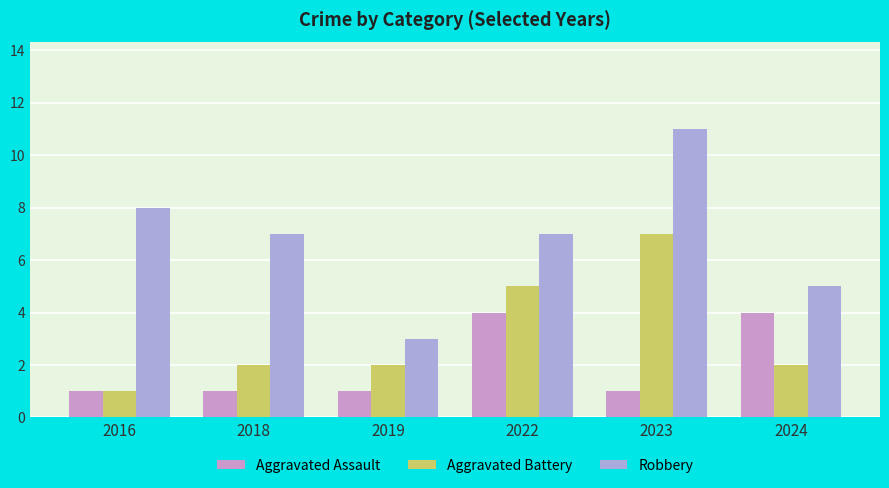

The Robbery series shows 13 at 2016. True or false?

False